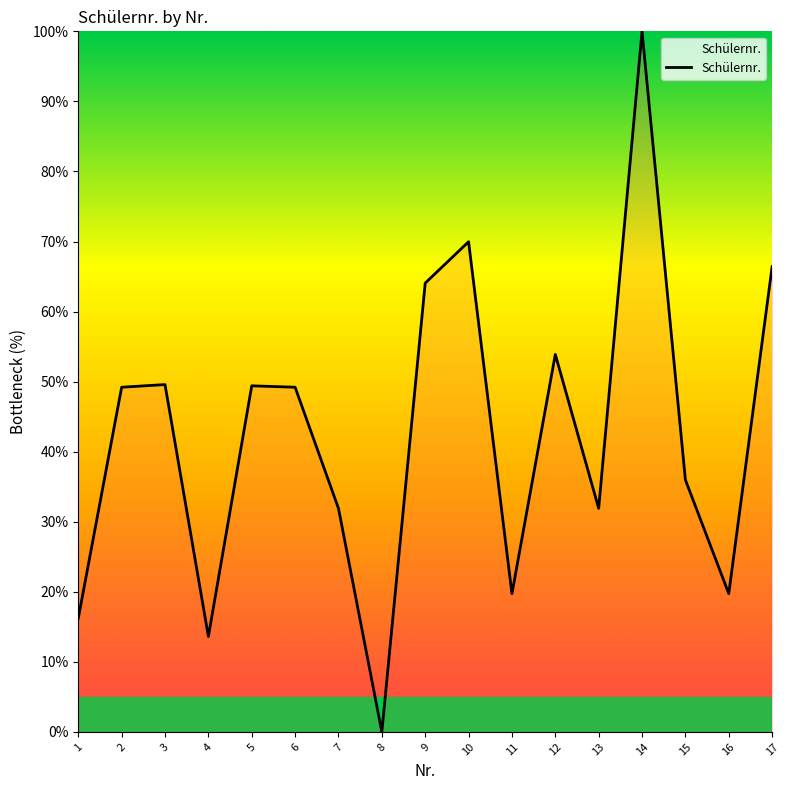

At which category does the chart reach its peak across all series?

14